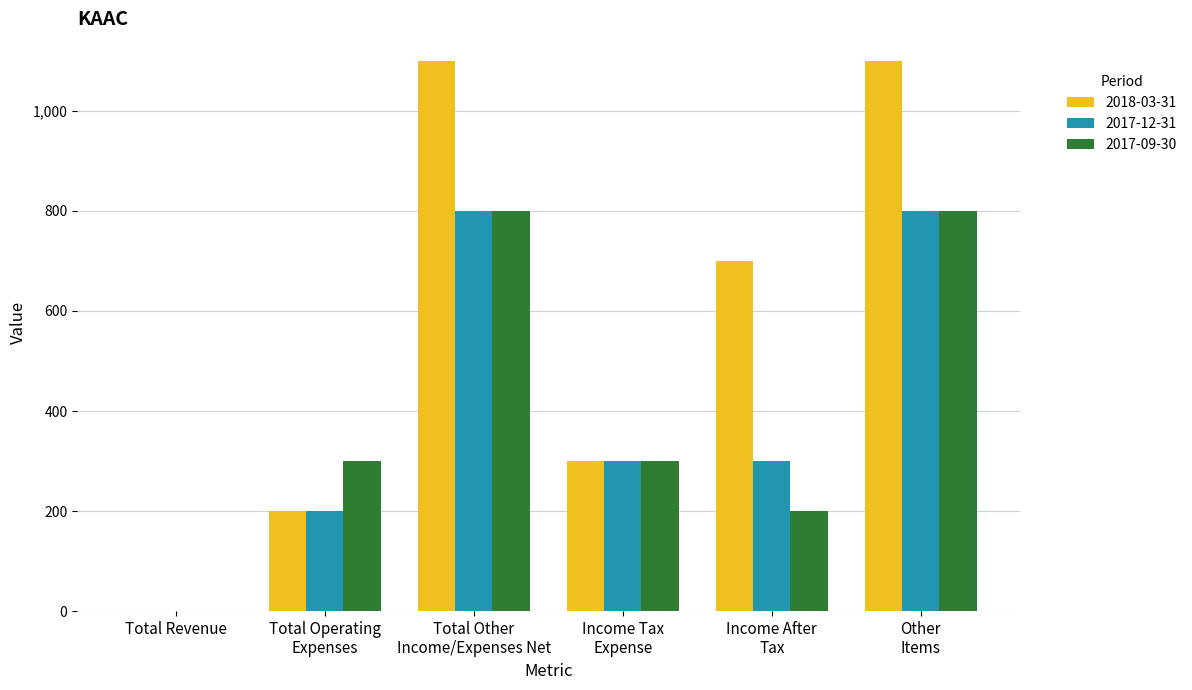

What is the sum of all 2017-09-30 values?

2400